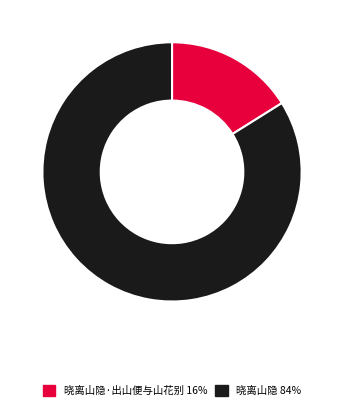

How many slices are in this pie chart?

2